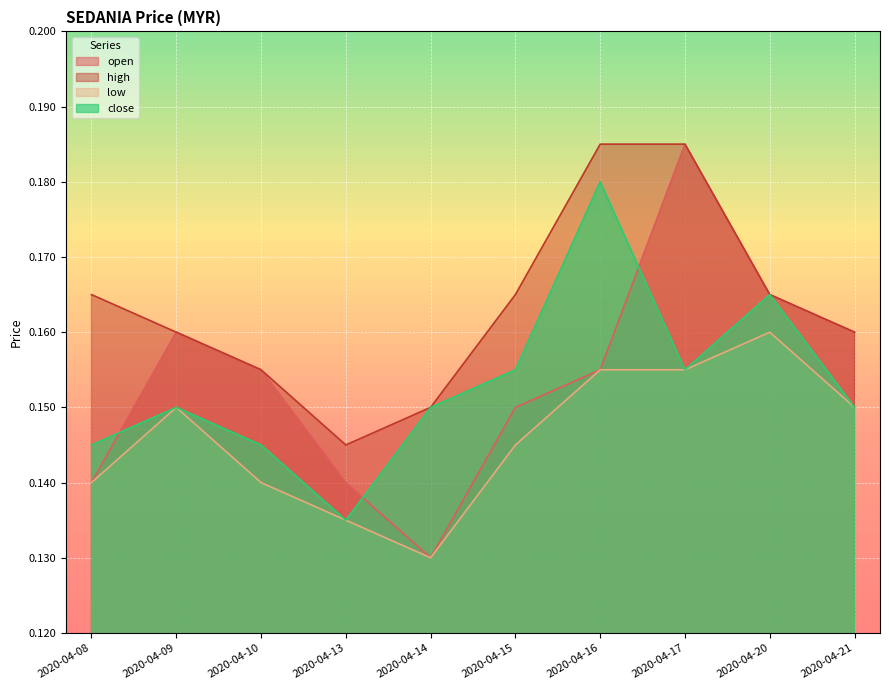

What is the value of the low point at the 4th from the left?

0.1